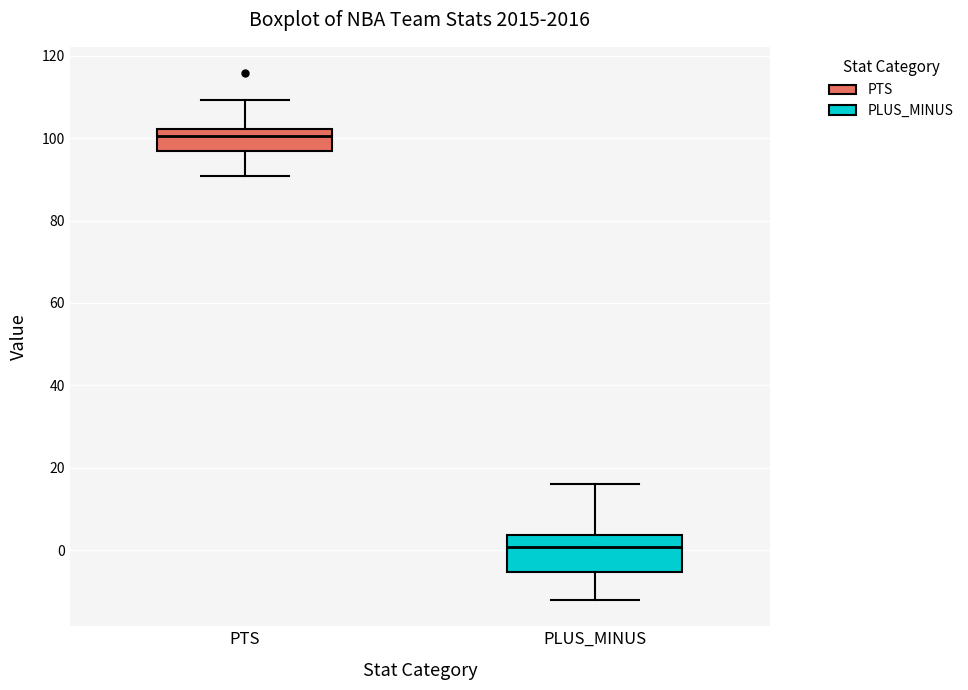

Reading left to right, transcribe this box plot: for each box, give where its median line is, the range the box spans, and where its two whiskers end, as read against the y-axis. The values are not printed on the chart, so give them approximately, as read against the axis.

PTS: median 100, box 96 to 102, whiskers 90 to 110
PLUS_MINUS: median 0, box -6 to 4, whiskers -12 to 16